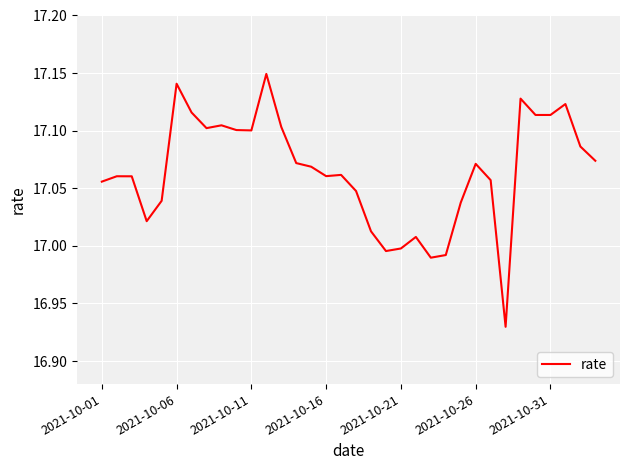

Is this an area chart (filled region under the line)?

No